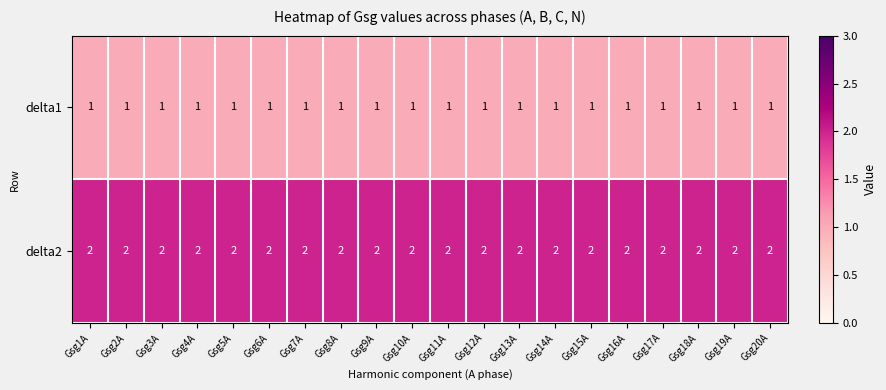

At how many categories does at least one series exceed 1?

20